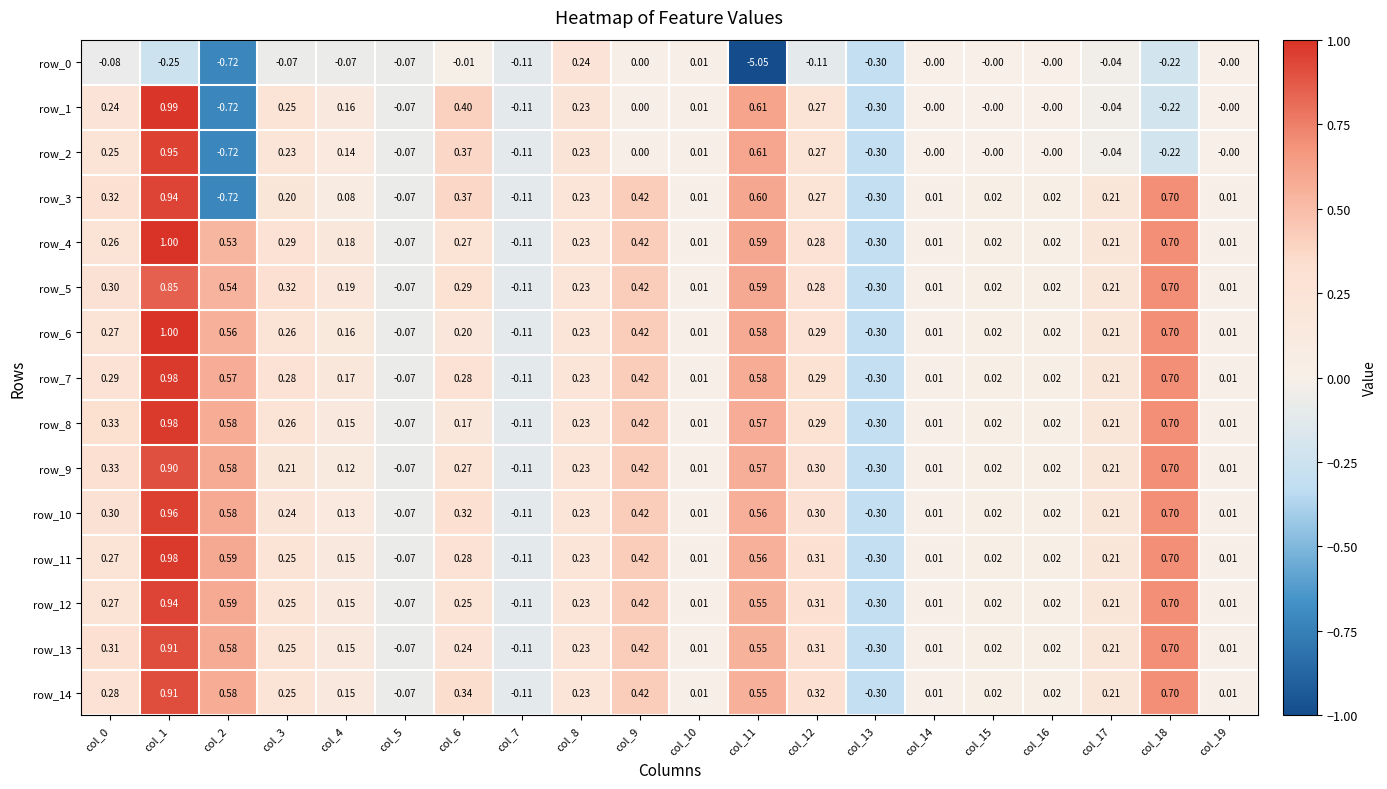

Is the value of row_10 at col_7 greater than the value of row_11 at col_2?

No